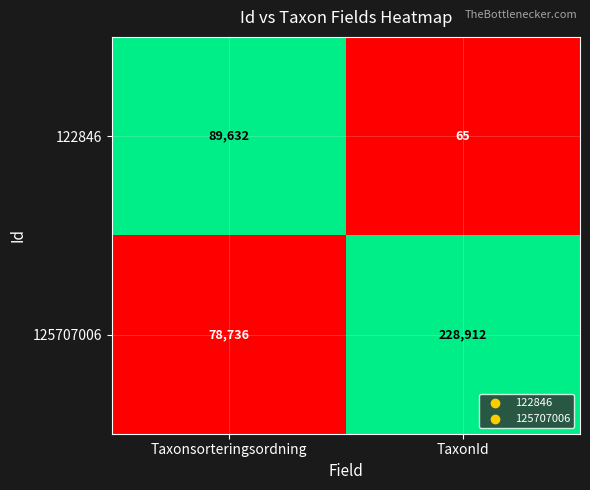

Between Taxonsorteringsordning and TaxonId, which series saw the biggest shift?

125707006